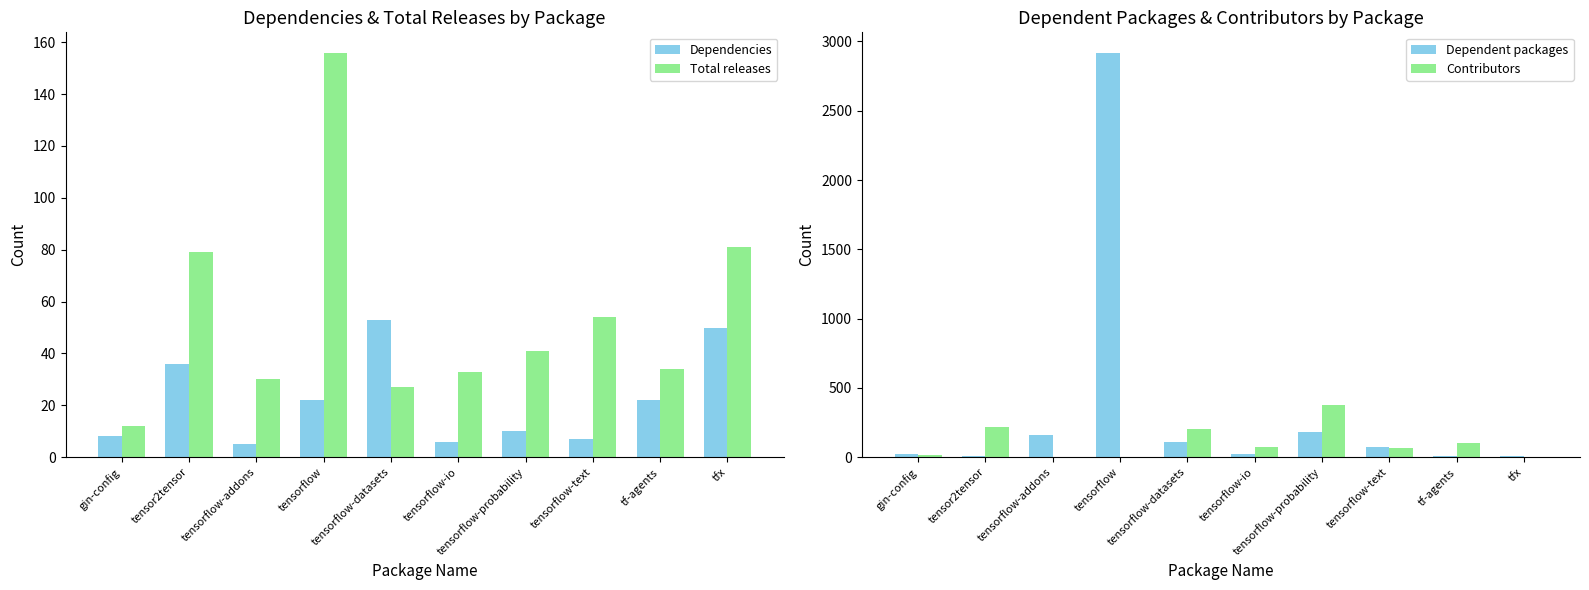

What is the average value of the Dependencies series?

22